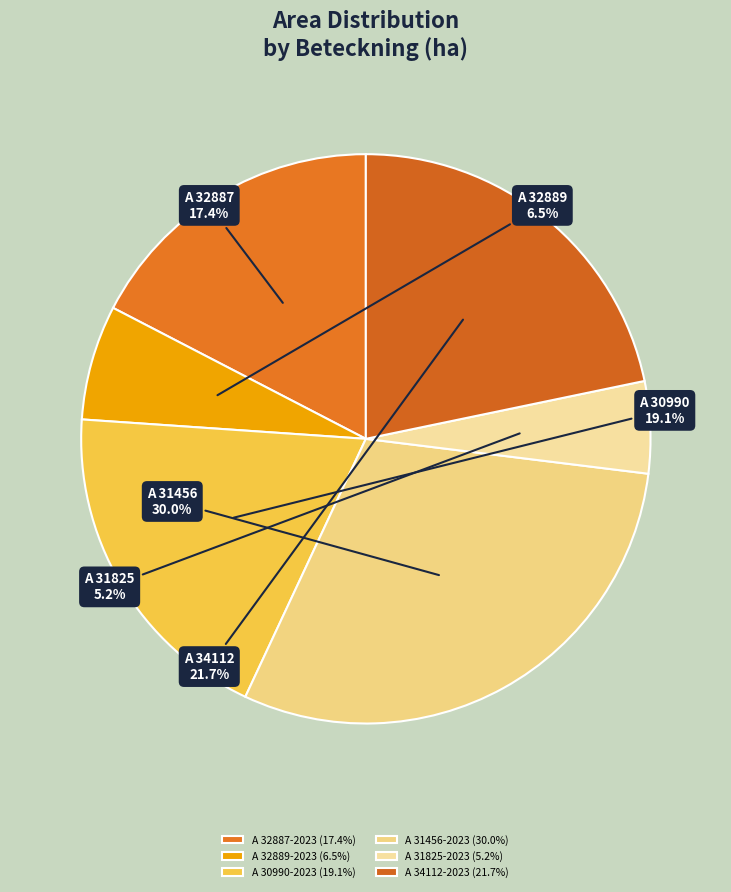

What is the smallest slice in the pie chart?

A 31825-2023